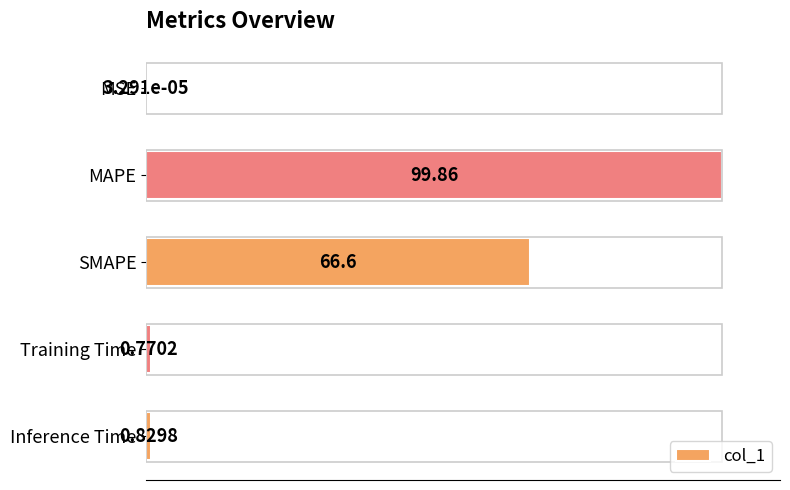

At which category does the chart reach its peak across all series?

MAPE